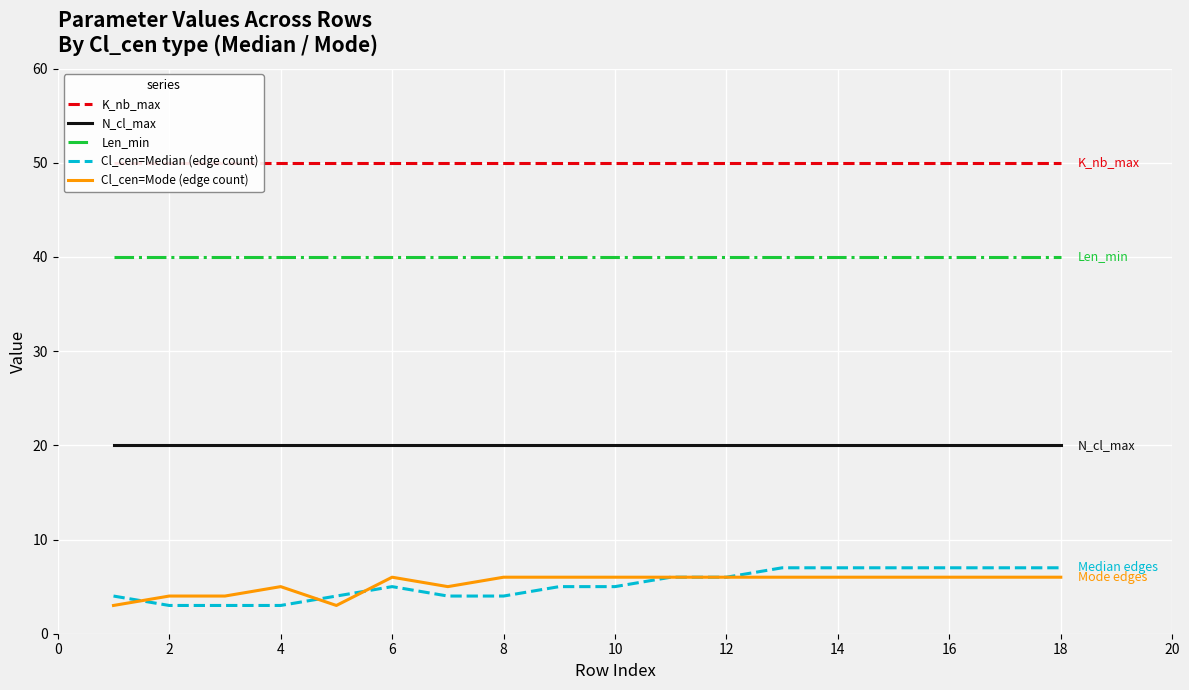

Is the value of Len_min at 14 greater than the value of Cl_cen=Mode (edge count) at 10?

Yes